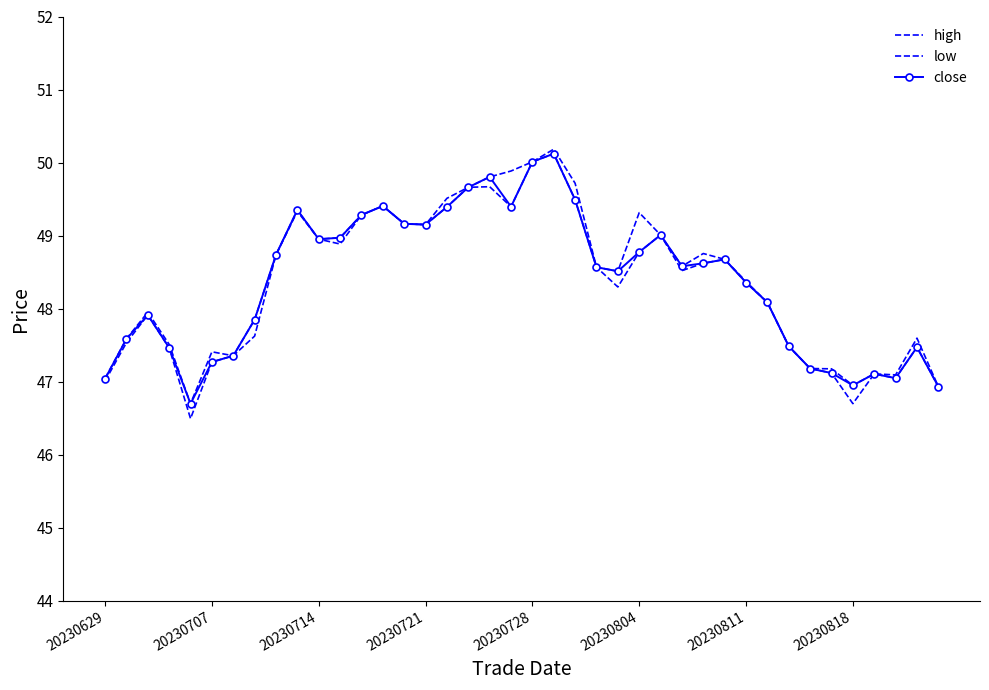

Which series has the largest total across all categories?

high